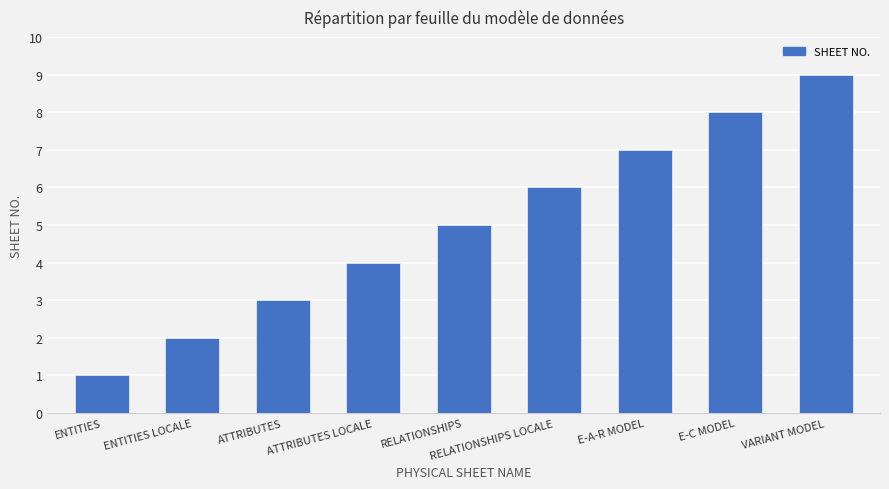

Count the number of categories in the chart.

9